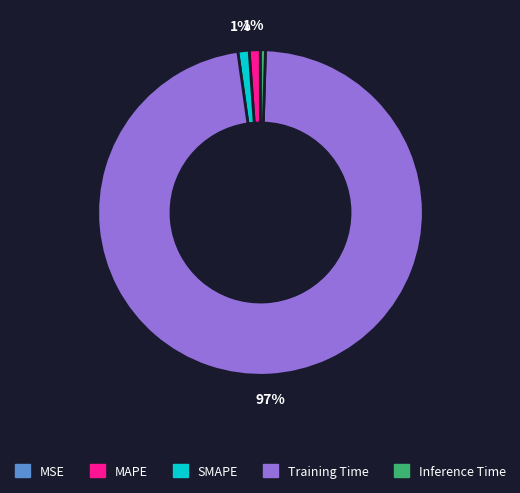

Does any single category account for the majority?

Yes